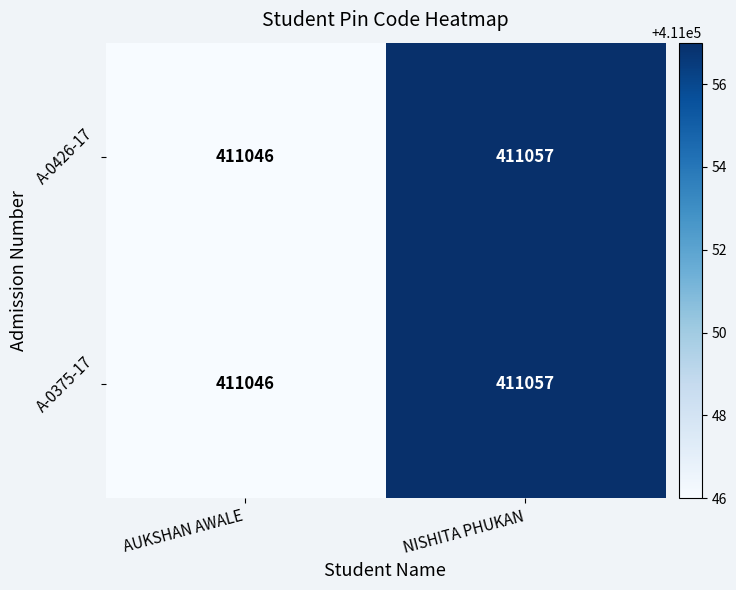

Is the value of A-0426-17 at AUKSHAN AWALE greater than the value of A-0375-17 at NISHITA PHUKAN?

No